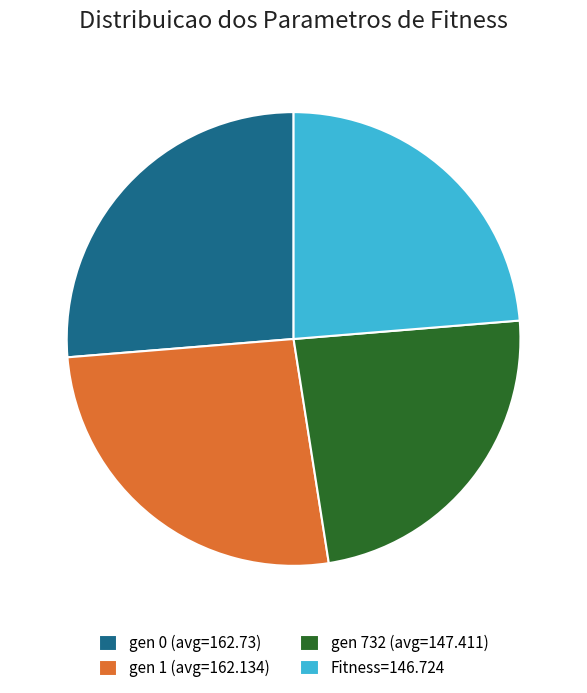

Does any single category account for the majority?

No